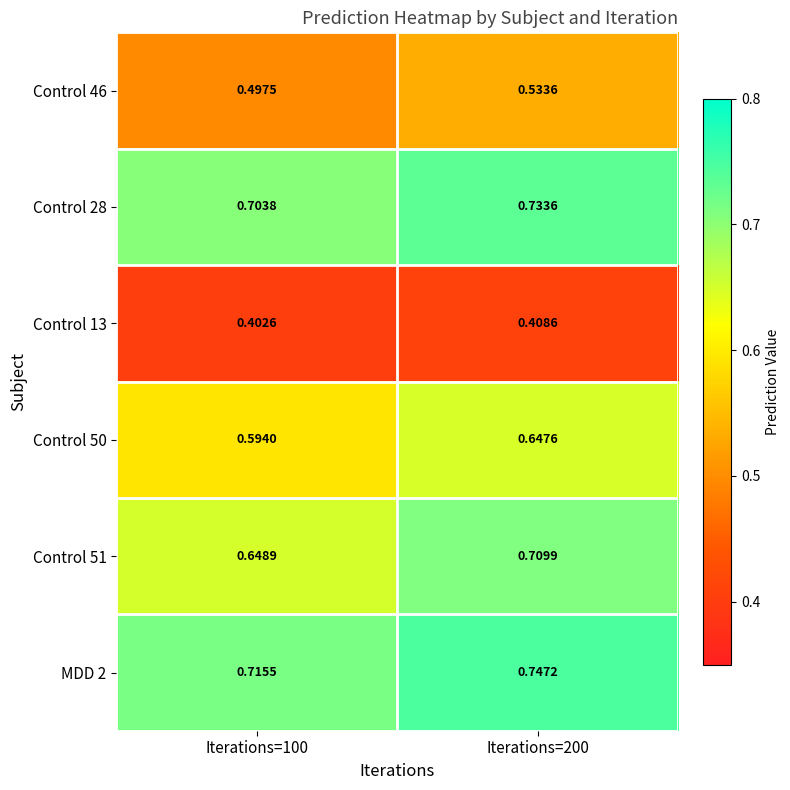

Reading left to right, transcribe all the data shown in this chart.

Control 46: Iterations=100=0.5	Iterations=200=0.5
Control 28: Iterations=100=0.7	Iterations=200=0.7
Control 13: Iterations=100=0.4	Iterations=200=0.4
Control 50: Iterations=100=0.6	Iterations=200=0.6
Control 51: Iterations=100=0.6	Iterations=200=0.7
MDD 2: Iterations=100=0.7	Iterations=200=0.7